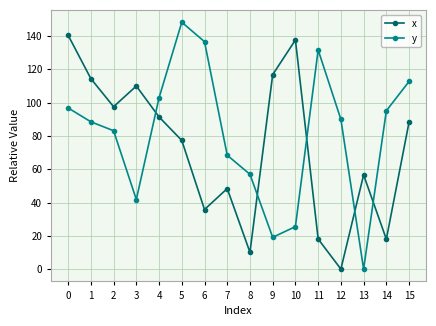

What is the maximum value for y?

148.3